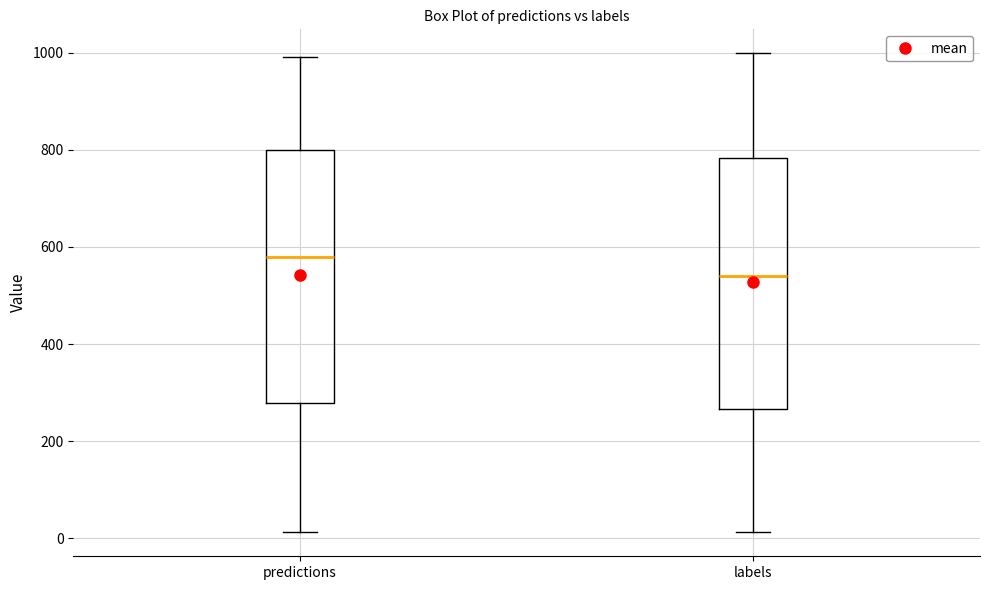

Reading left to right, transcribe this box plot: for each box, give where its median line is, the range the box spans, and where its two whiskers end, as read against the y-axis. The values are not printed on the chart, so give them approximately, as read against the axis.

predictions: median 580, box 280 to 800, whiskers 20 to 1000
labels: median 540, box 260 to 780, whiskers 20 to 1000